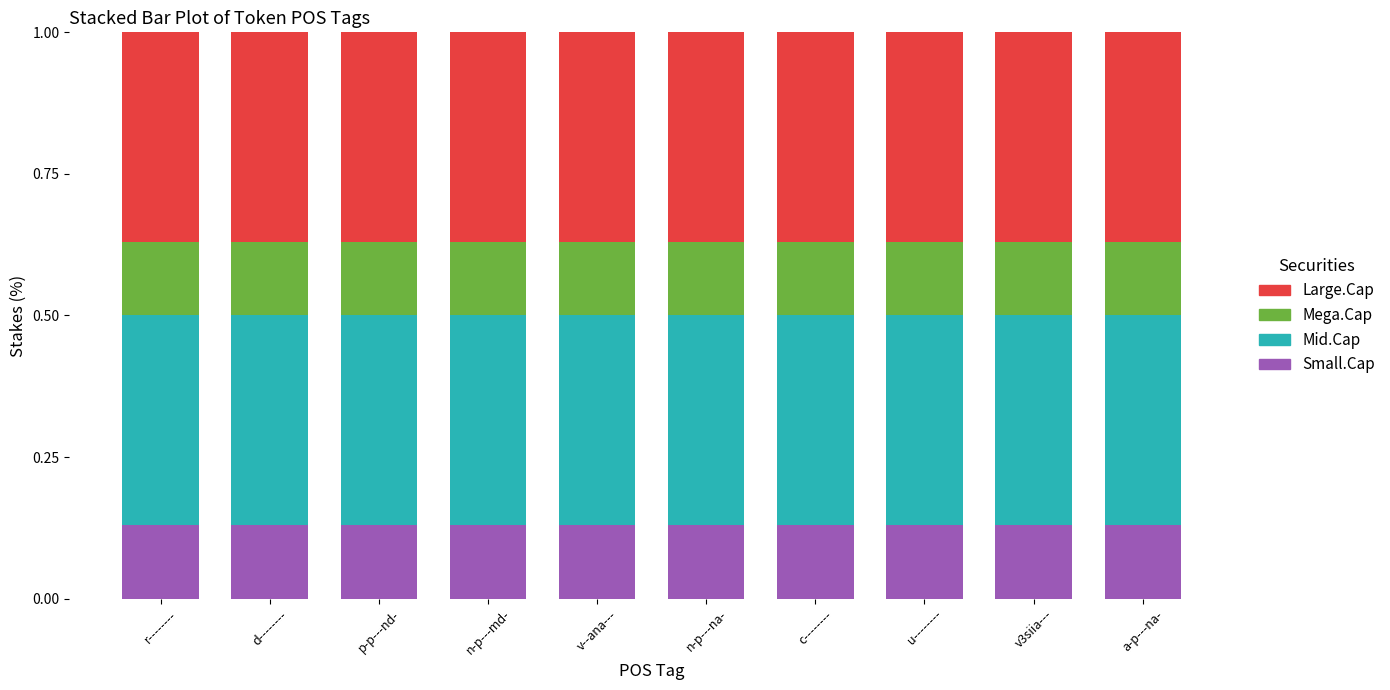

What is the total value across all series at n-p---md-?

1.0